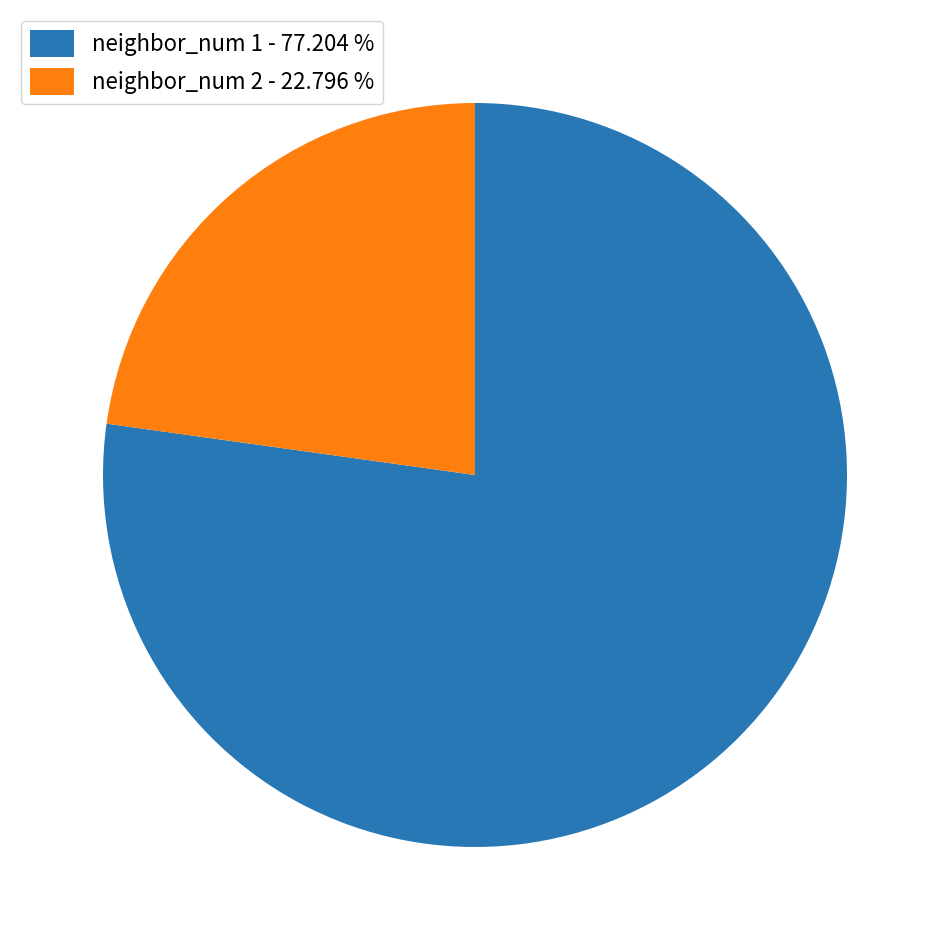

Count the number of slices in the pie.

2